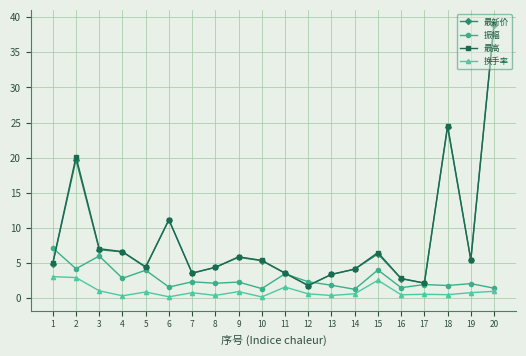

How many lines are shown in the chart?

4